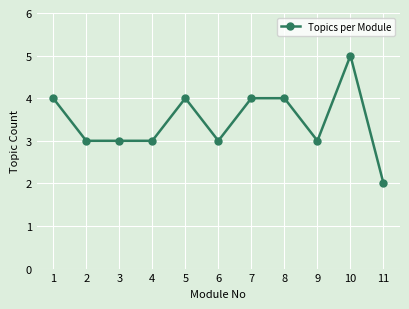

What is the change in value from 5 to 10?

+1